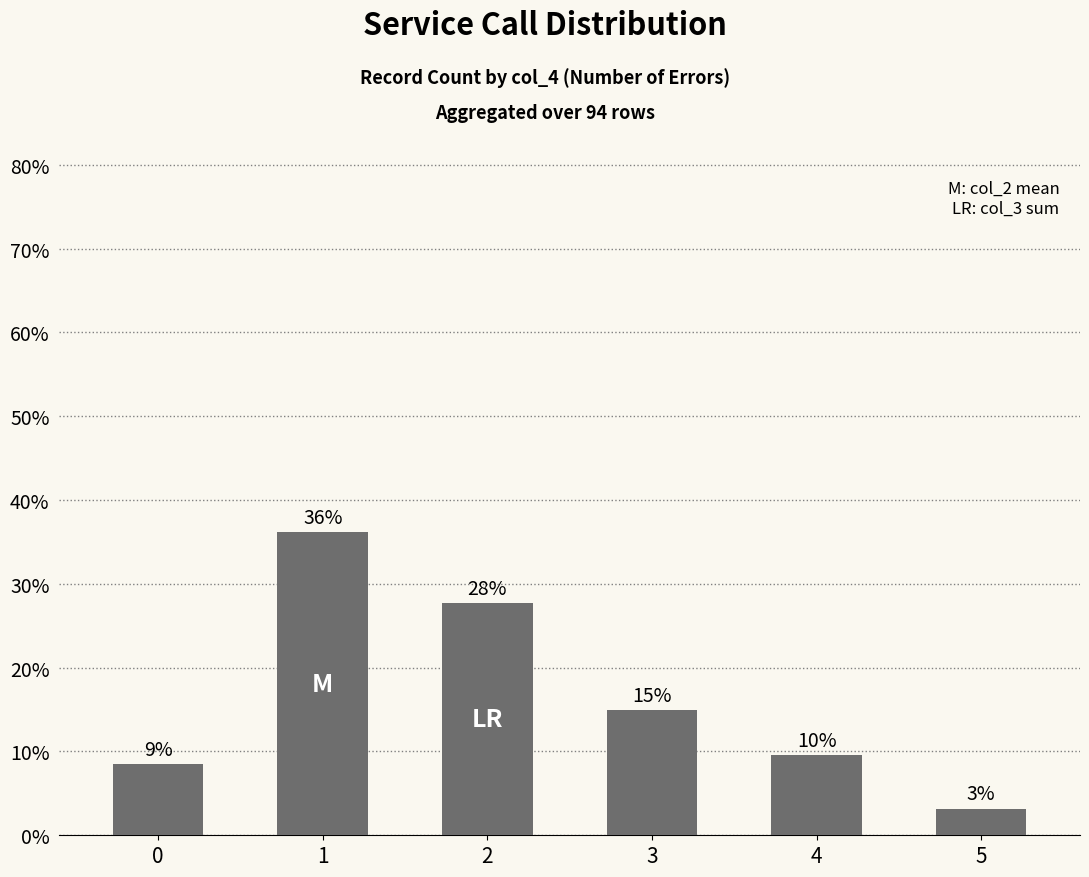

Which label corresponds to the smallest value in the chart?

5